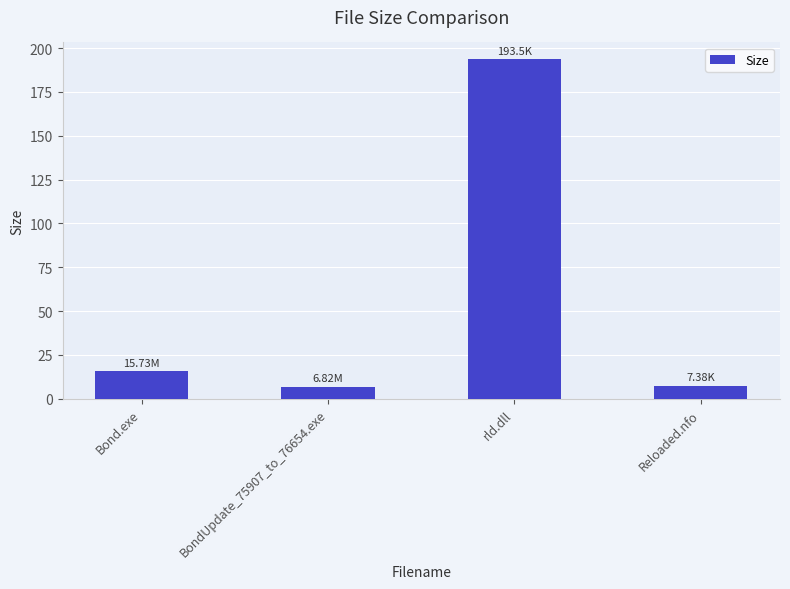

How many bars are there in total?

4